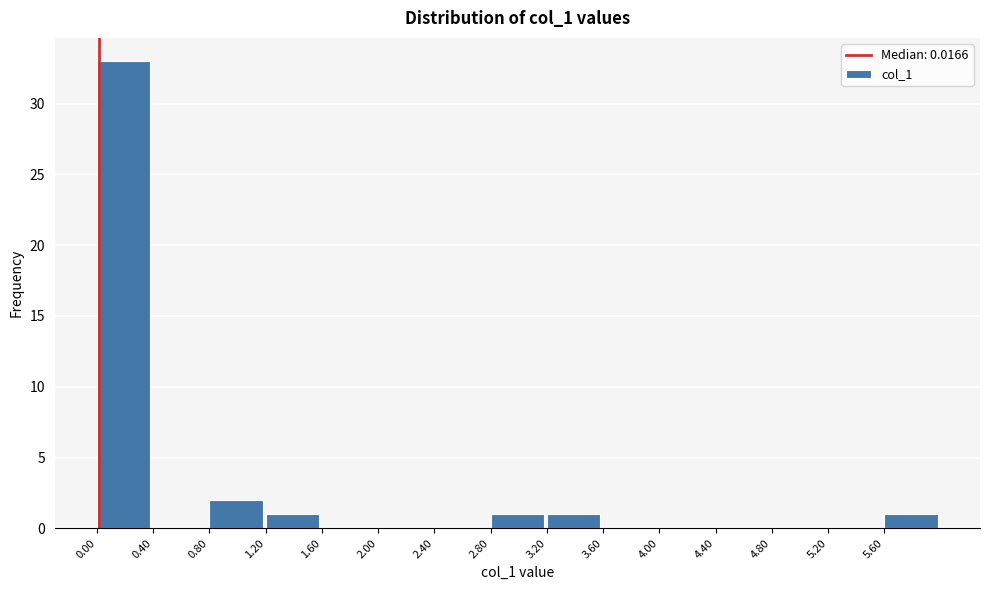

Which range on the x-axis has the tallest bar?

0.0 to 0.4